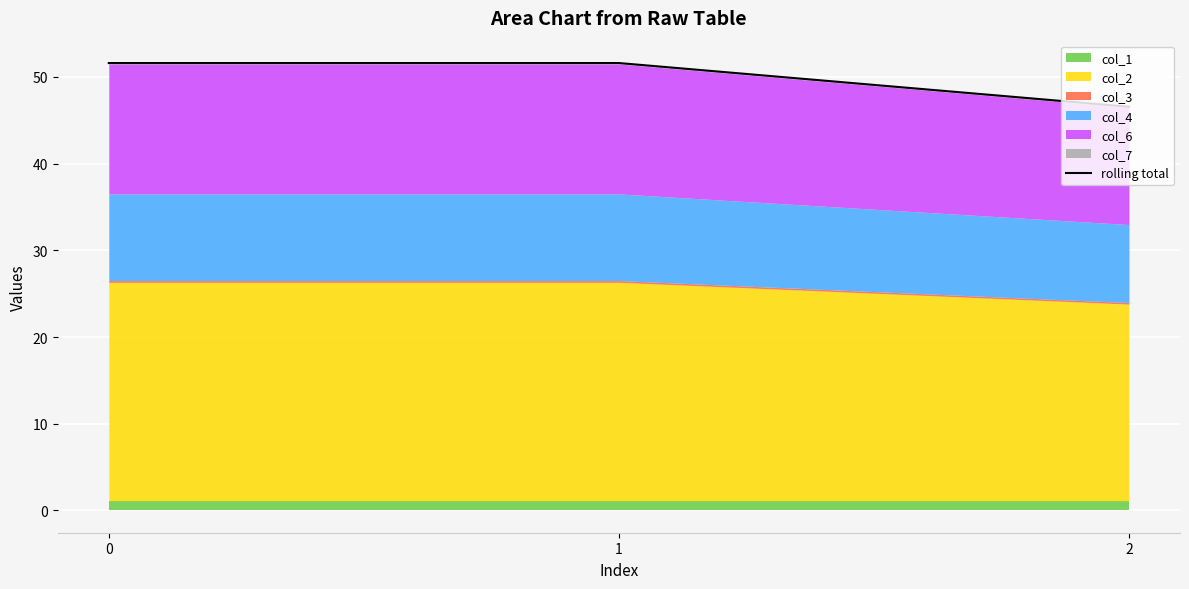

What is the change in value from 1 to 2?

-5.0